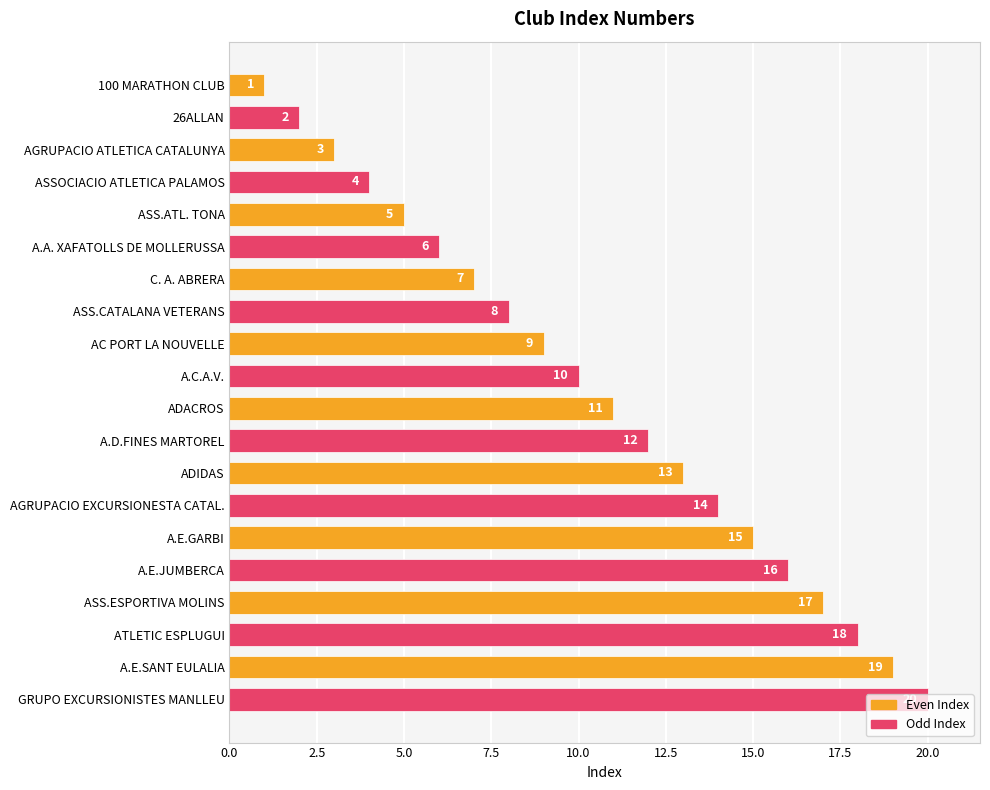

What is the label of the 12th bar from the bottom?

AC PORT LA NOUVELLE